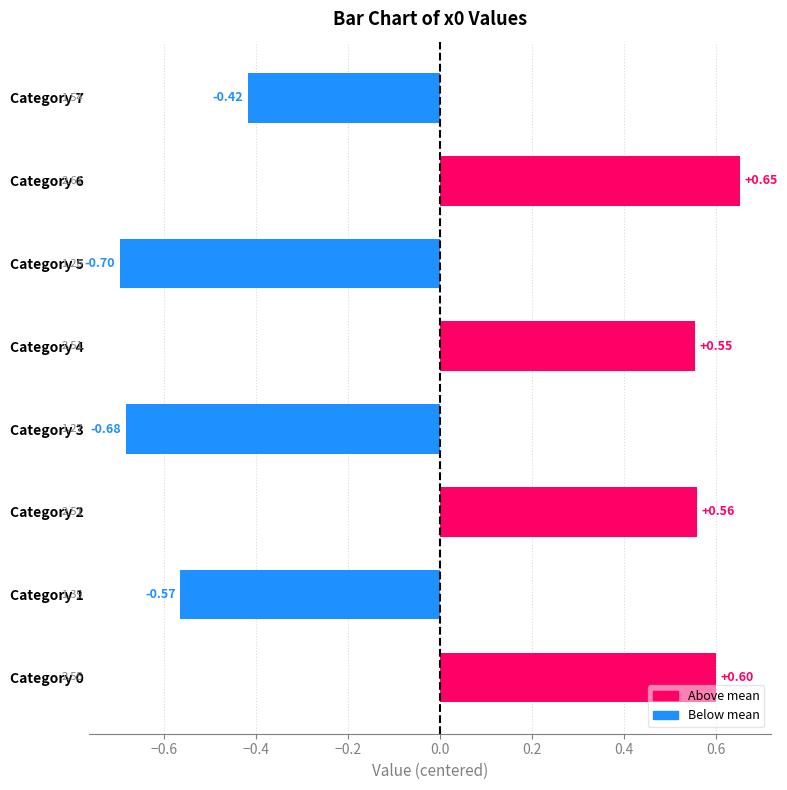

Does the chart contain any negative values?

Yes